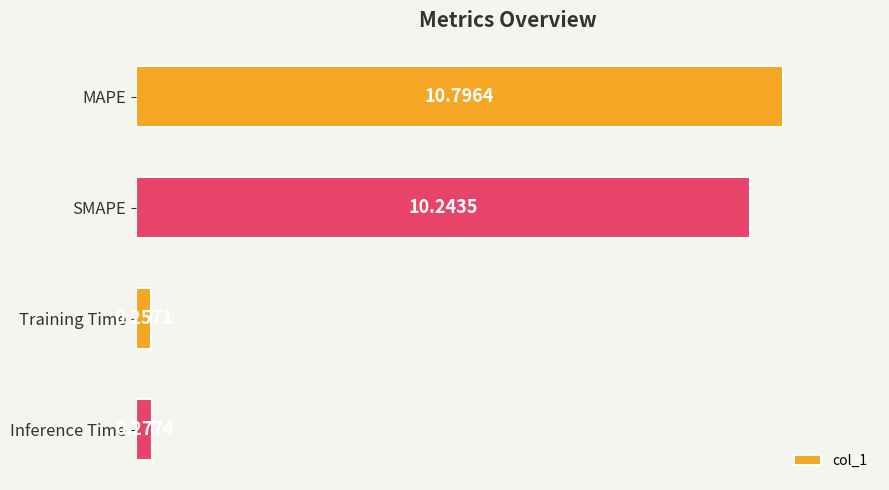

Between SMAPE and Training Time, which is larger?

SMAPE